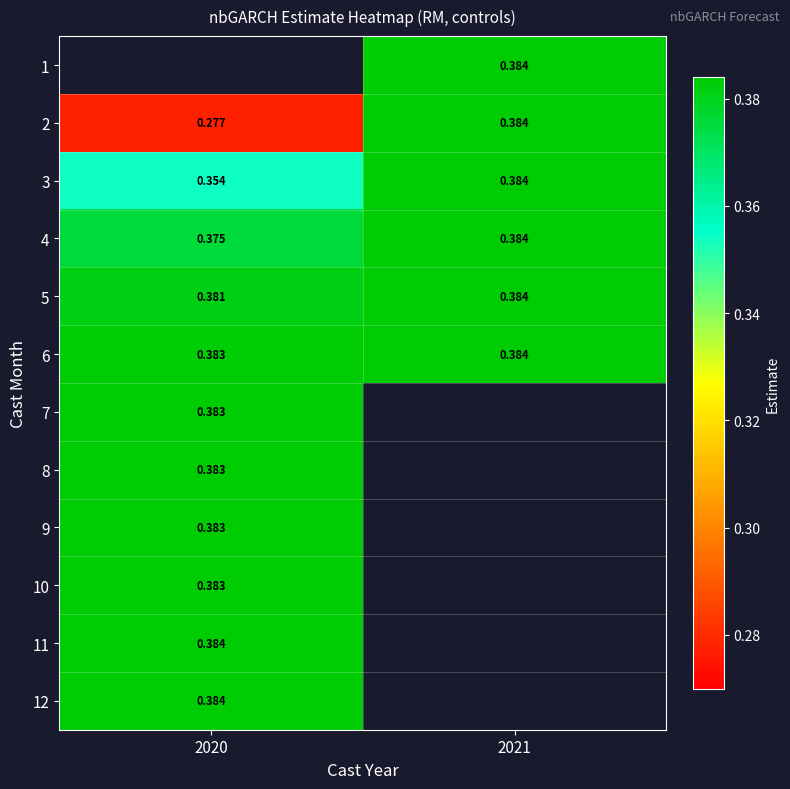

Is the value of 12 at 2020 greater than the value of 10 at 2020?

Yes